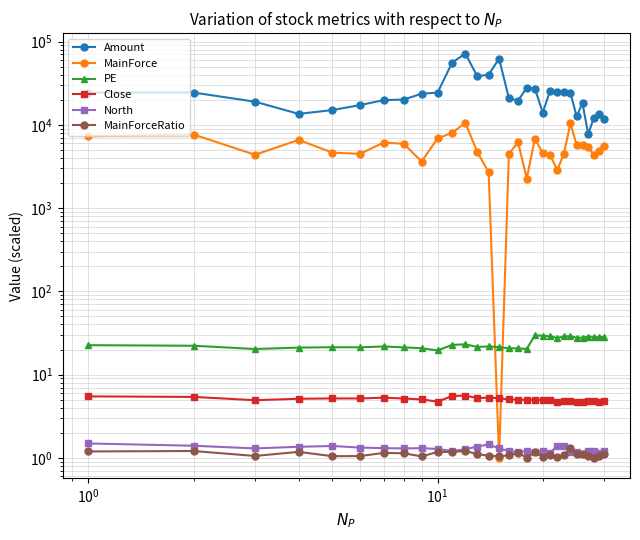

What is the value of the MainForceRatio point at the 18th from the left?

1.0